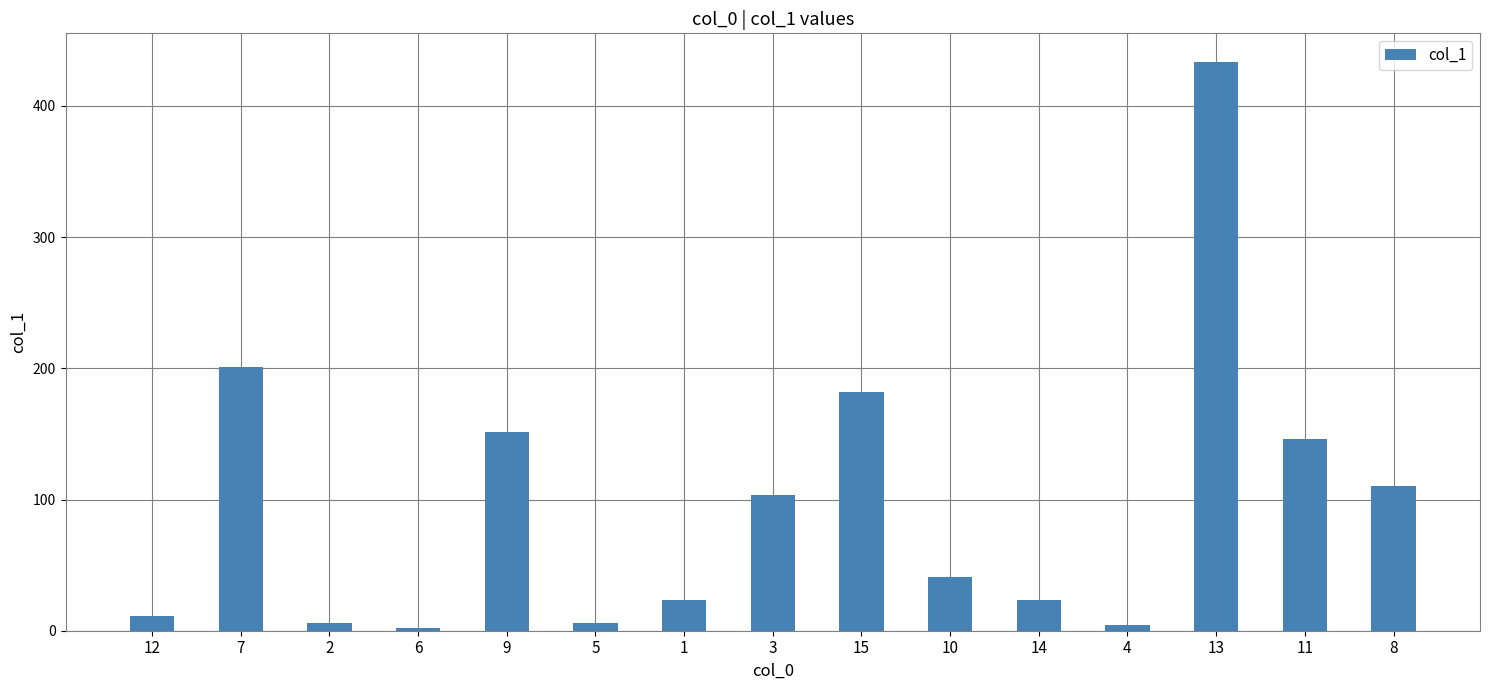

Between 10 and 12, which is larger?

10